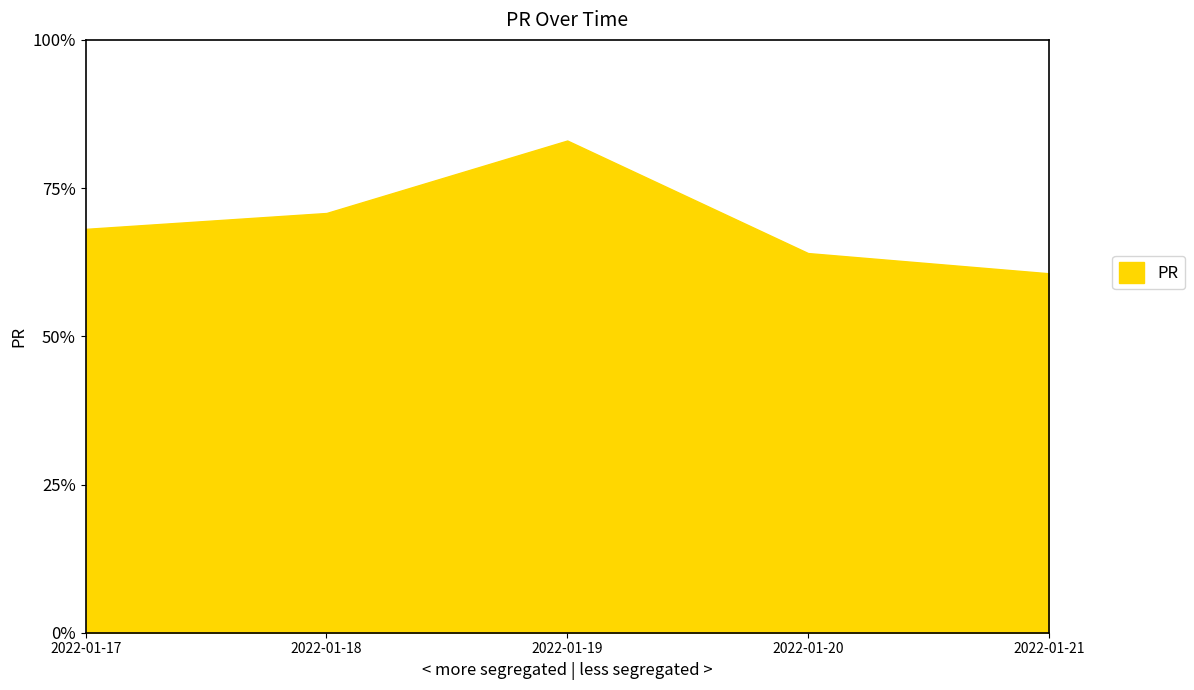

The value at 2022-01-20 is 64.0. True or false?

True